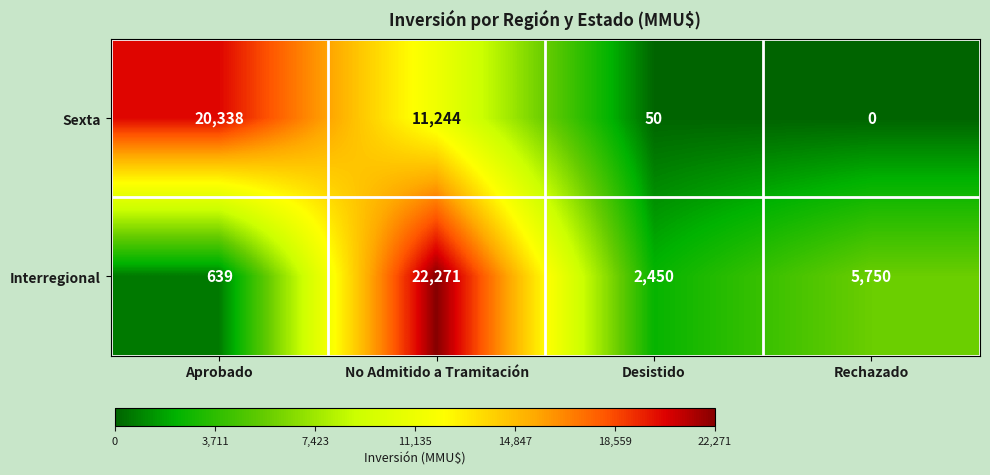

Reading left to right, extract all data points from this chart.

Sexta: Aprobado=20338	No Admitido a Tramitación=11244	Desistido=50	Rechazado=0
Interregional: Aprobado=639	No Admitido a Tramitación=22271	Desistido=2450	Rechazado=5750